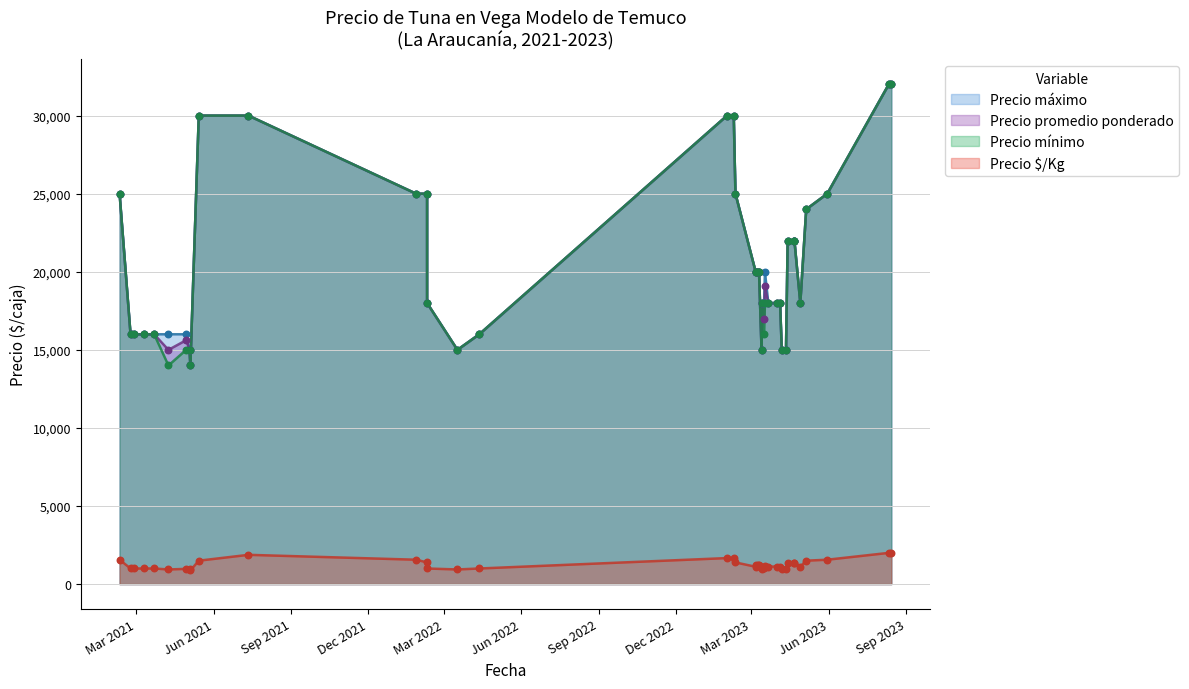

At how many categories does at least one series exceed 10837?

40